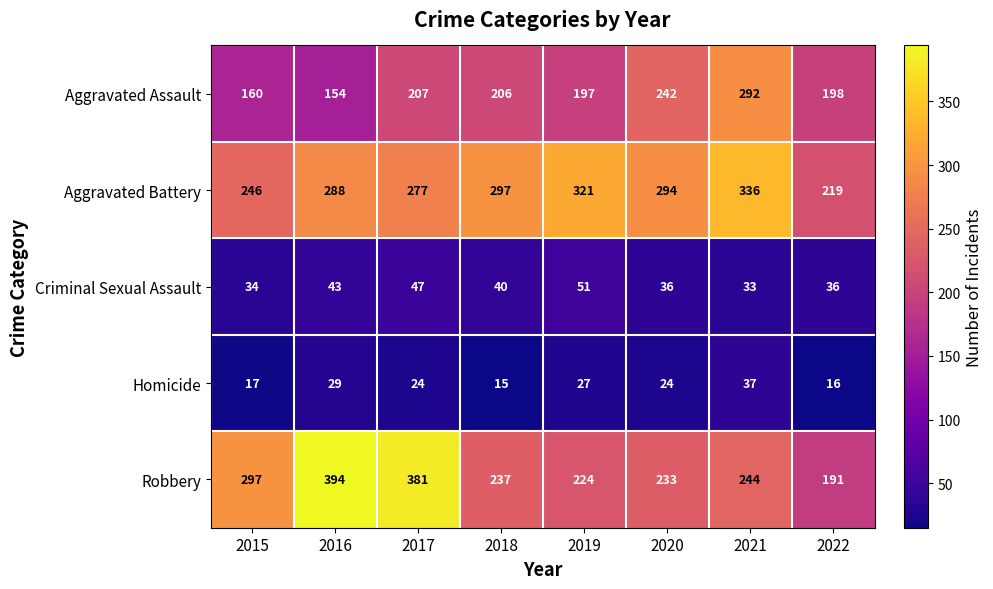

Which series changed the most between 2019 and 2020?

Aggravated Assault